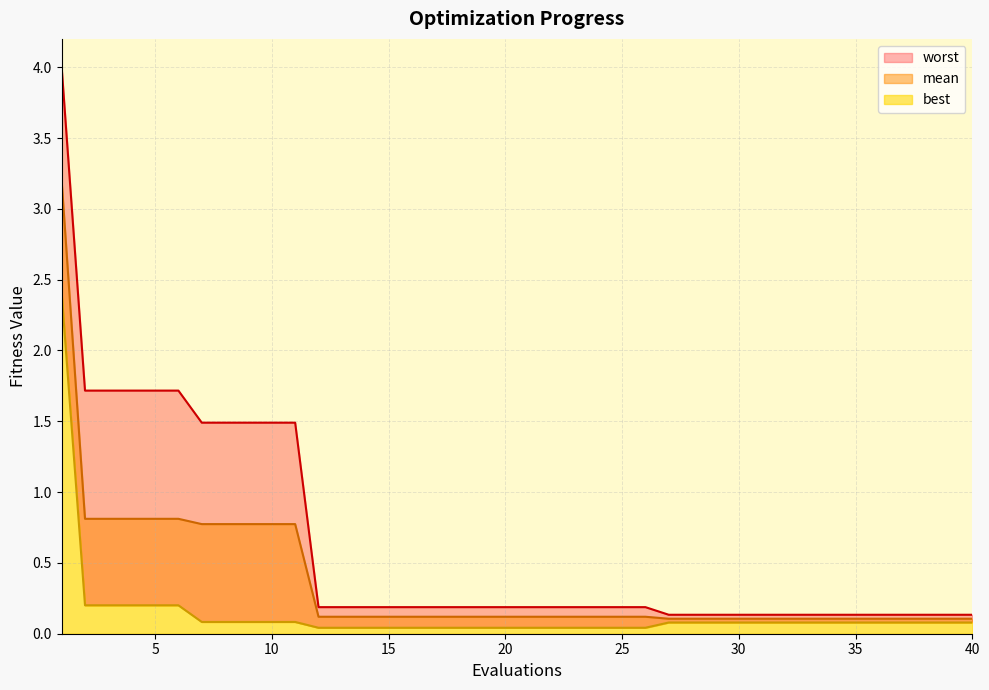

The value of best at 4 is 0.2. True or false?

True